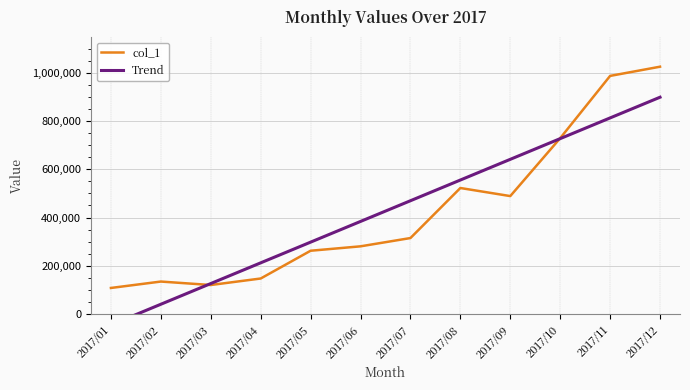

How many interior local valleys does the col_1 series have?

2